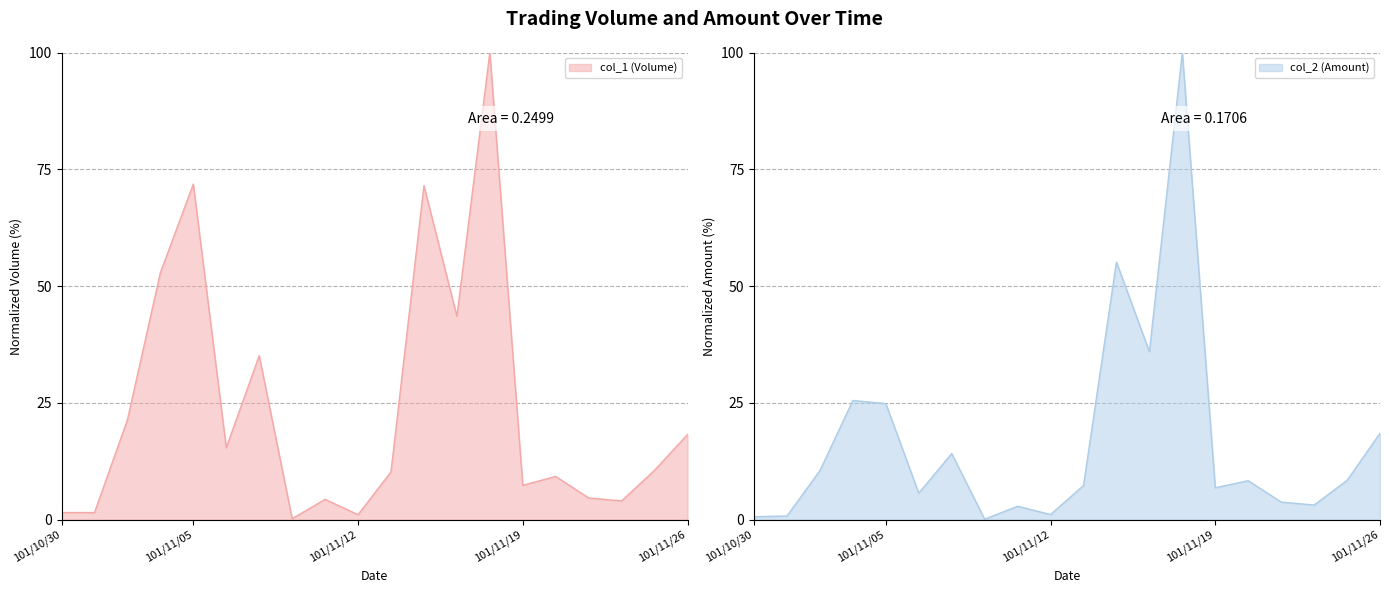

List the series in order of their peak value, lowest first.

col_1 (Volume), col_2 (Amount)